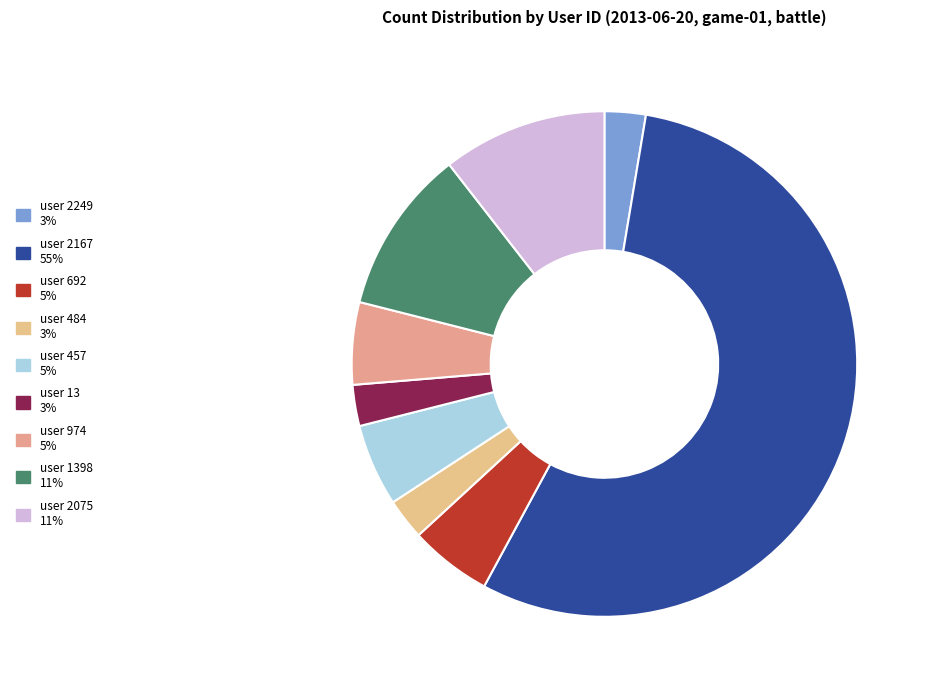

Which category has the smallest portion of the pie?

2249